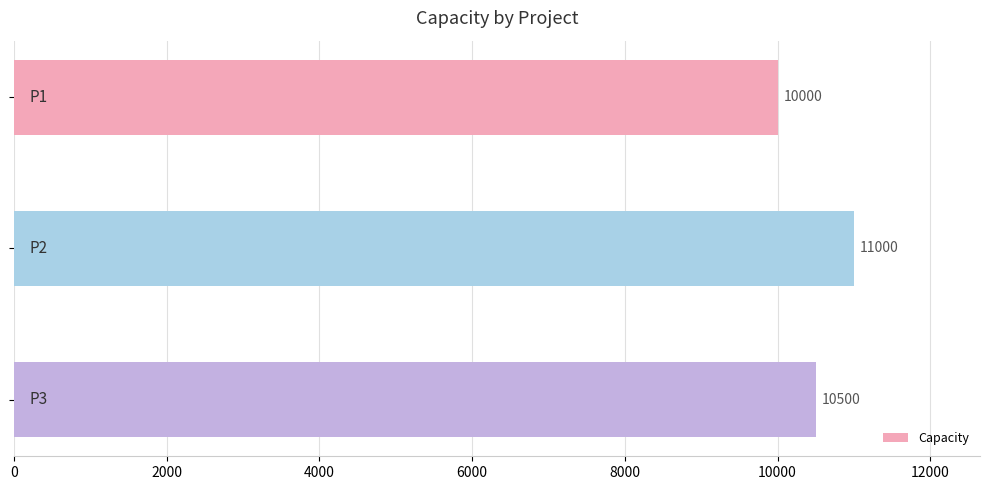

Count the values in the range 10000 to 11000.

3